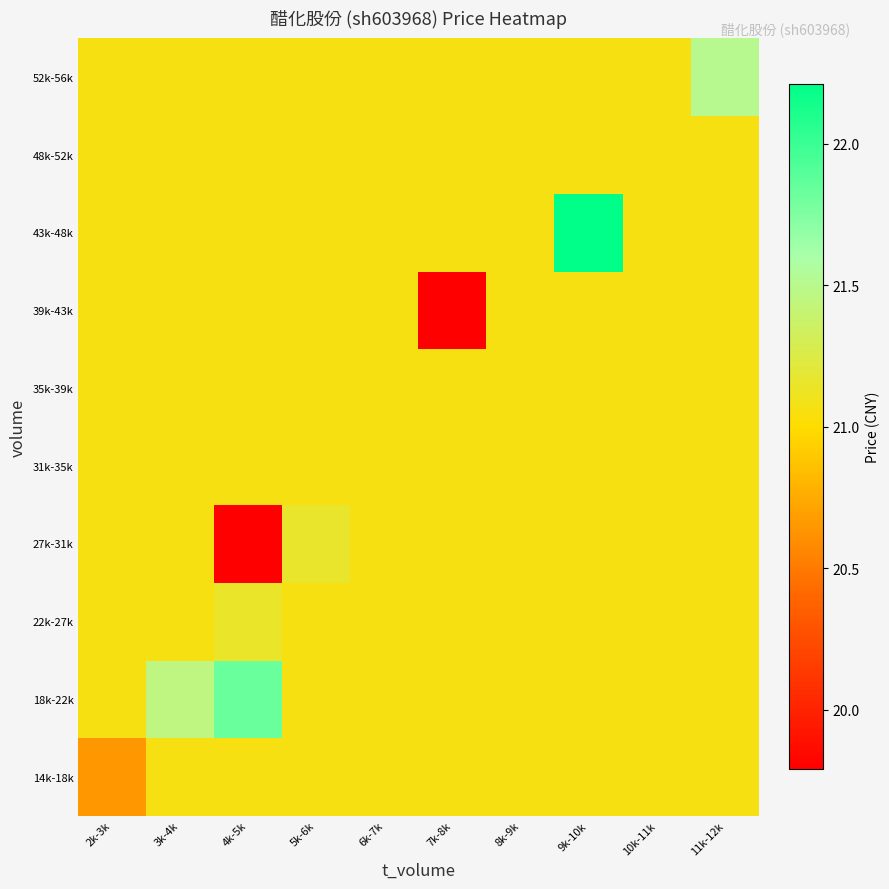

At which category does the chart reach its minimum across all series?

4k-5k